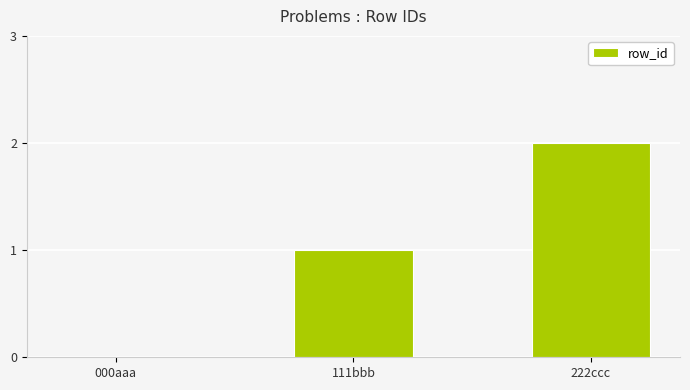

What is the ratio of the value at 111bbb to the value at 222ccc?

0.5